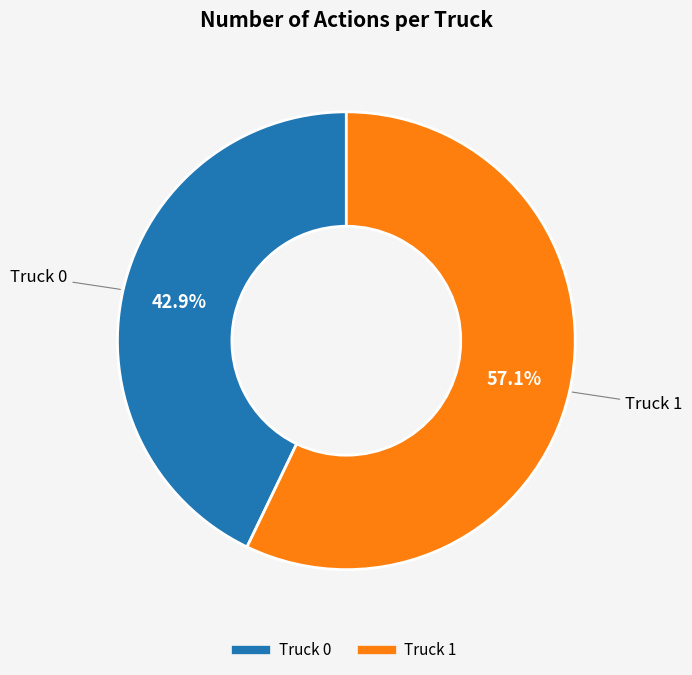

Which has a higher value, Truck 0 or Truck 1?

Truck 1